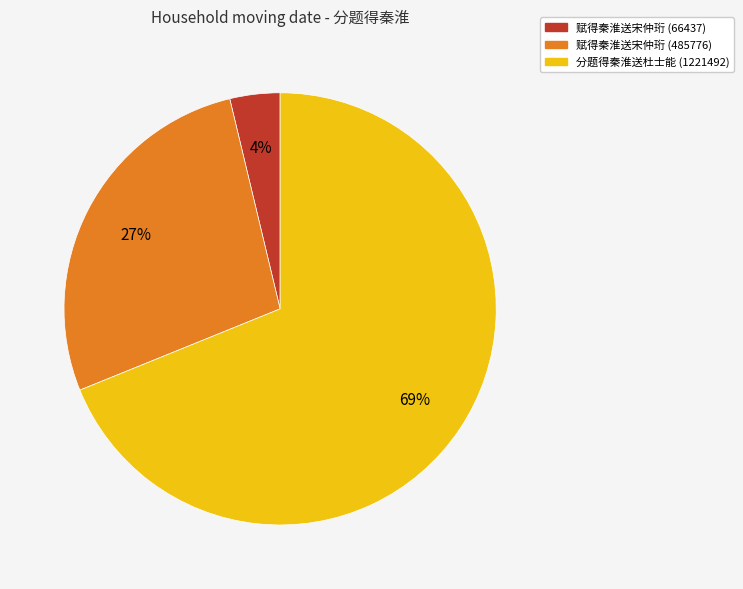

Is there any slice that represents more than half of the pie?

Yes